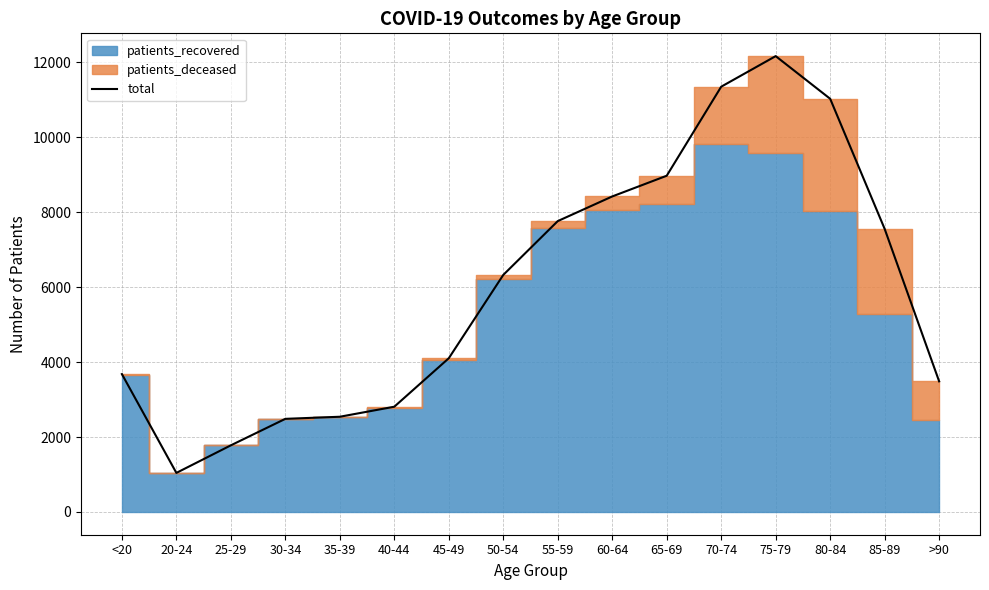

What is the value of the 11th point from the left?

8975